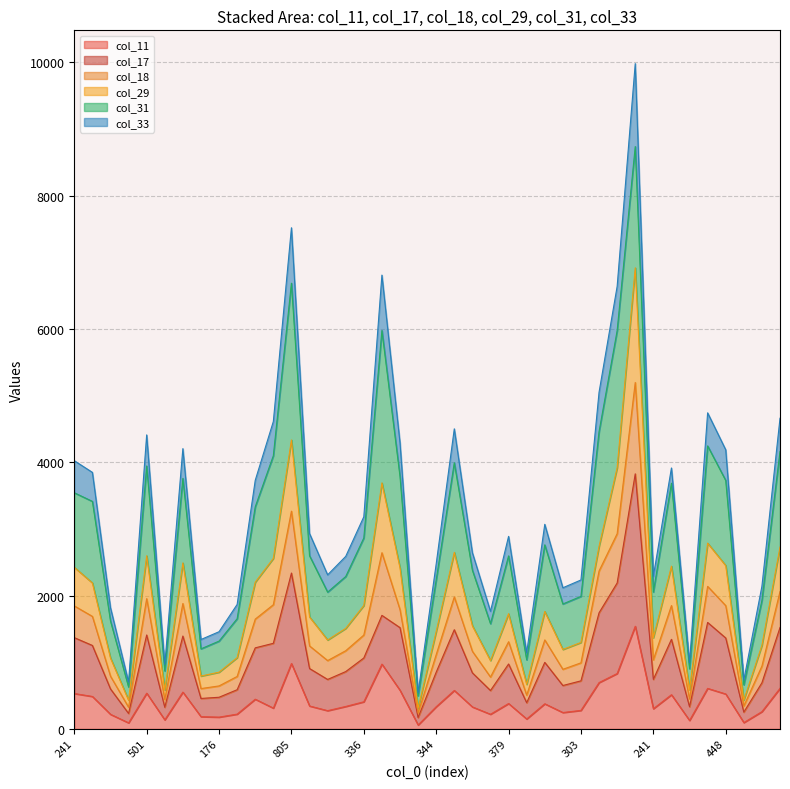

What are all the series names shown in the legend?

col_11, col_17, col_18, col_29, col_31, col_33